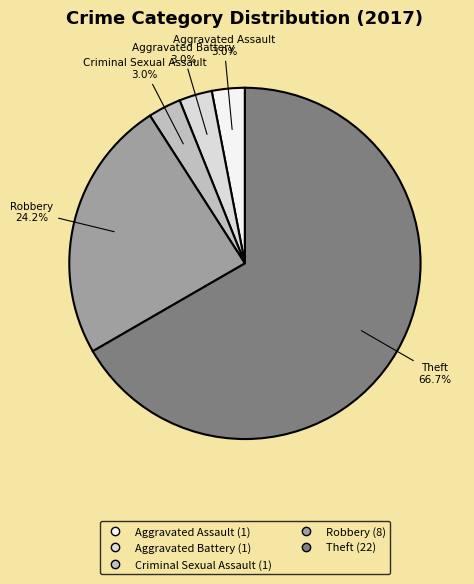

Count the number of slices in the pie.

5